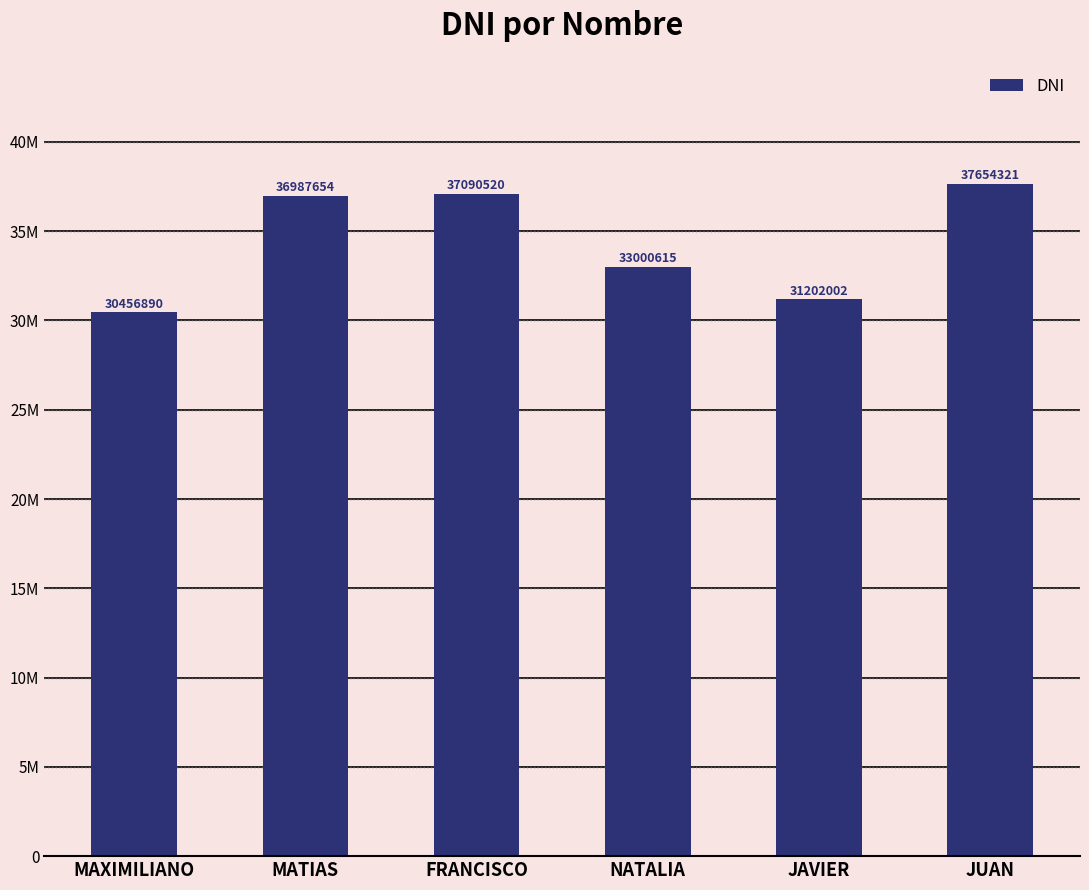

What is the difference between the second highest and second lowest values?

5888518